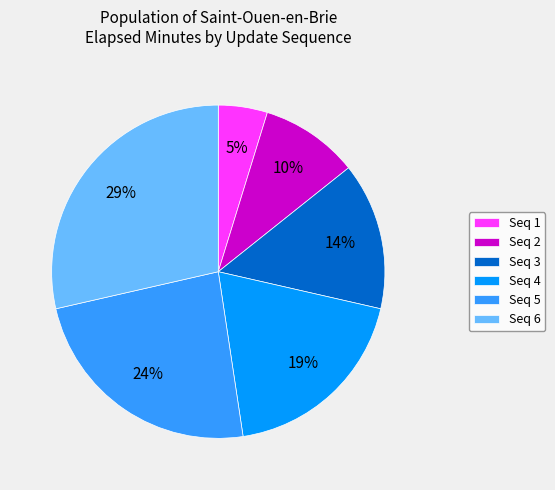

True or false: Seq 2 accounts for 23% of the total.

False